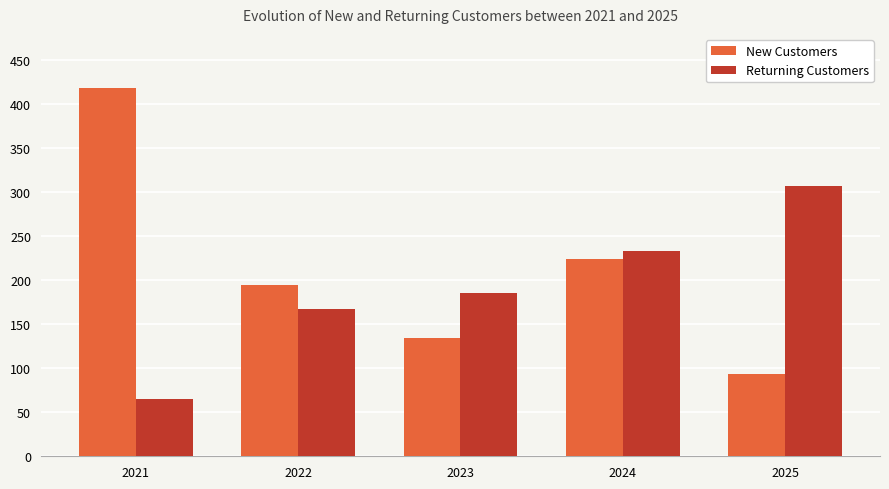

Reading left to right, what are all the values shown in this chart?

New Customers: 2021=419	2022=195	2023=134	2024=224	2025=93
Returning Customers: 2021=65	2022=167	2023=186	2024=233	2025=307